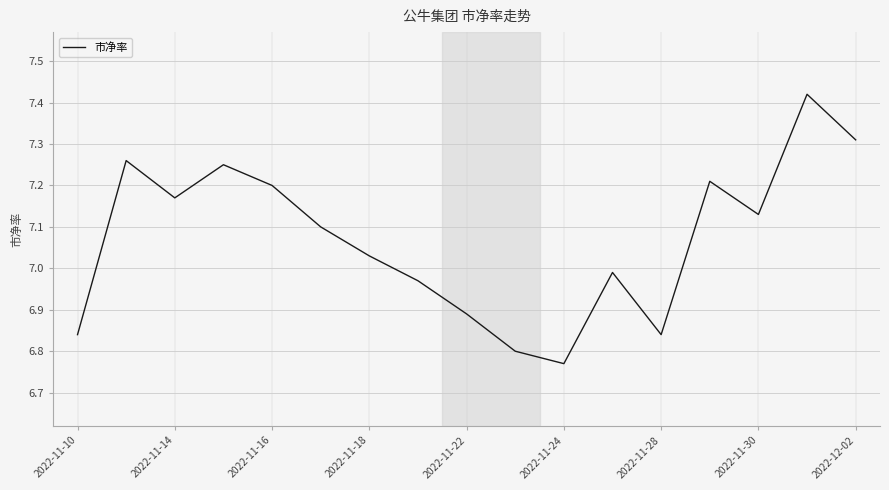

How many interior local peaks (higher than both neighbors) does the data have?

5